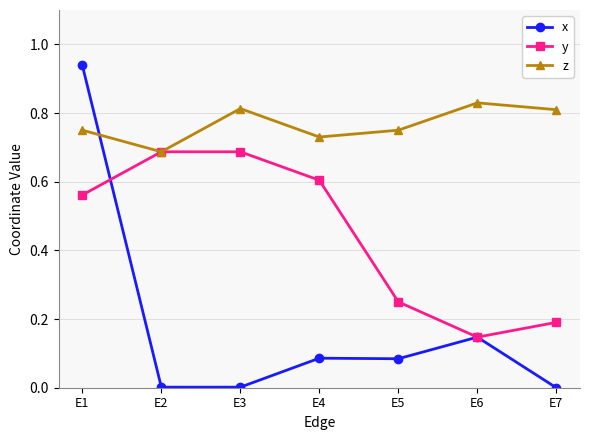

True or false: y has a value of 0.4 at E5.

False